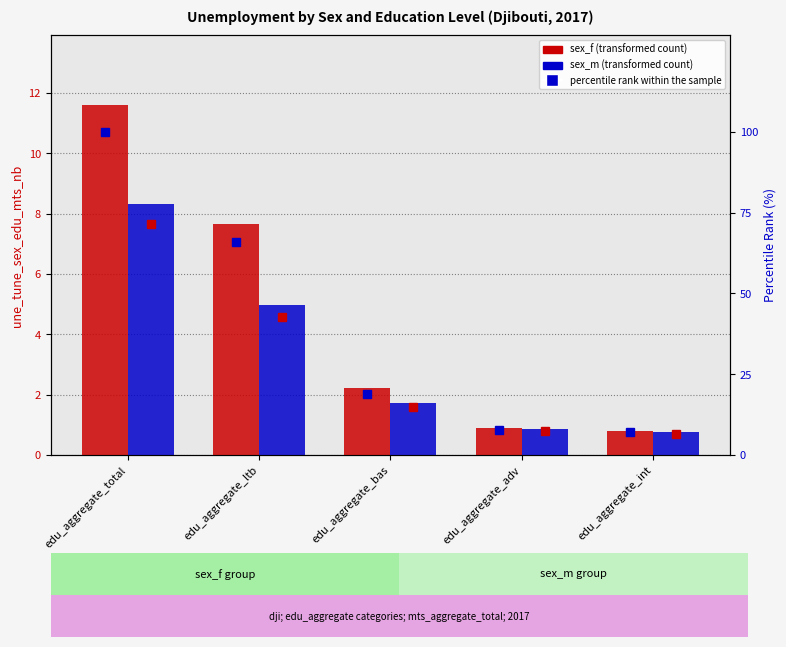

What is the label of the 2nd bar from the right?

edu_aggregate_adv